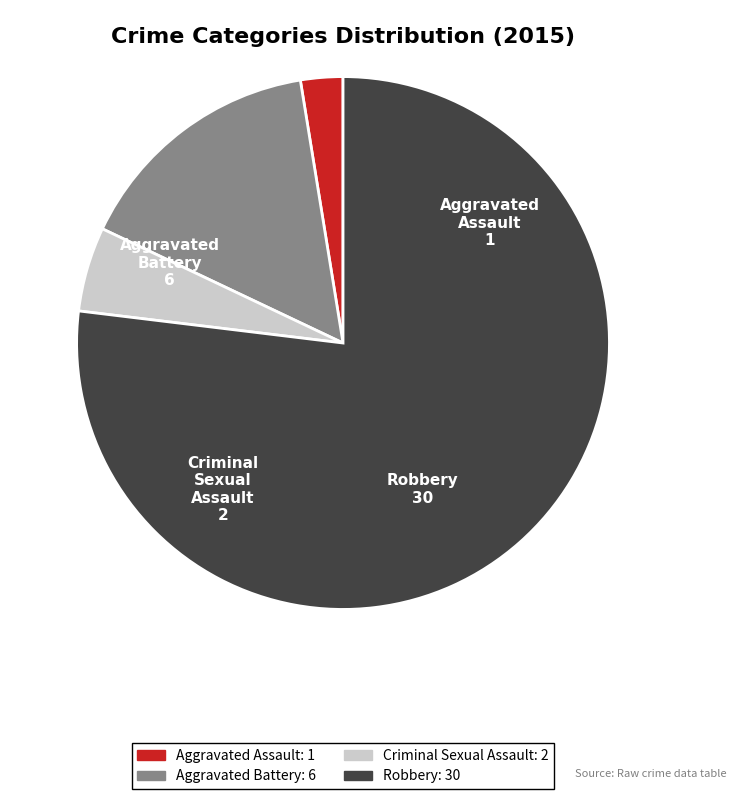

True or false: Aggravated Battery accounts for 15% of the total.

True